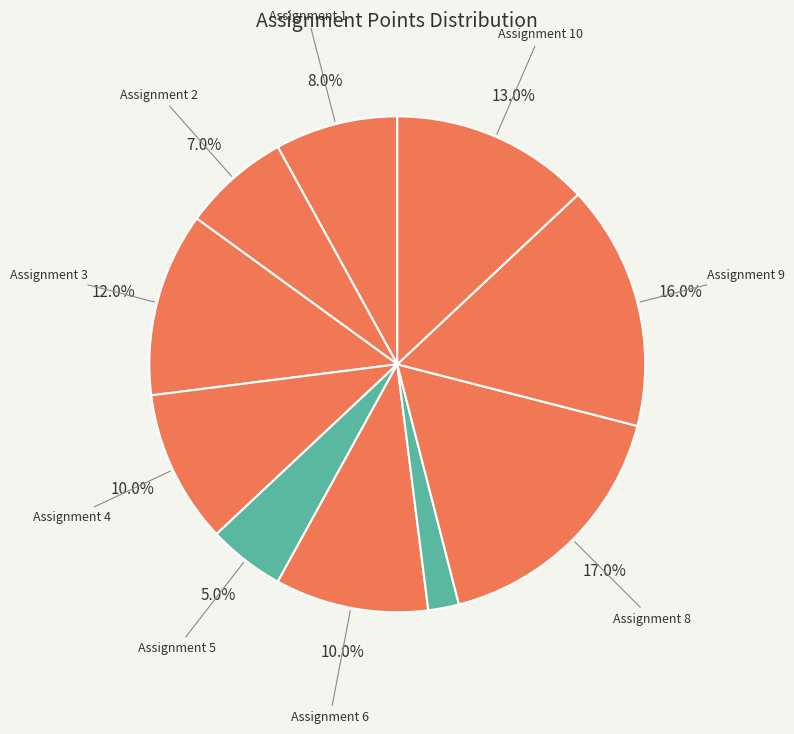

What is the largest slice in the pie chart?

Assignment 8